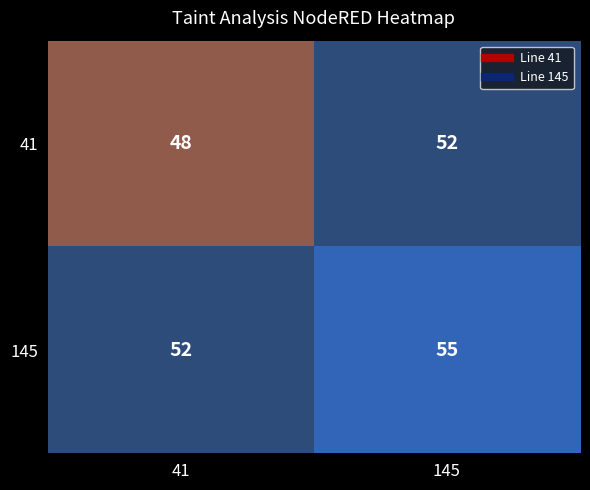

What is the spread (max minus min) of values at 41?

4